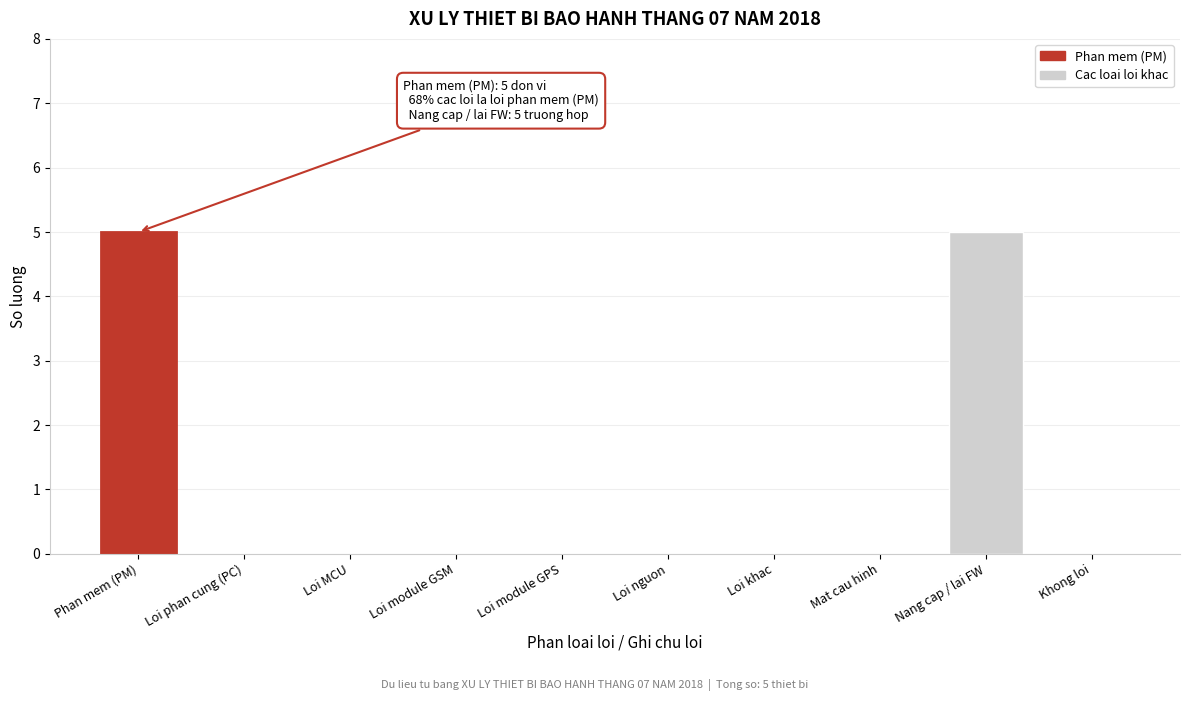

Reading right to left, list all the values displayed in this chart.

Khong loi=0	Nang cap / lai FW=5	Mat cau hinh=0	Loi khac=0	Loi nguon=0	Loi module GPS=0	Loi module GSM=0	Loi MCU=0	Loi phan cung (PC)=0	Phan mem (PM)=5